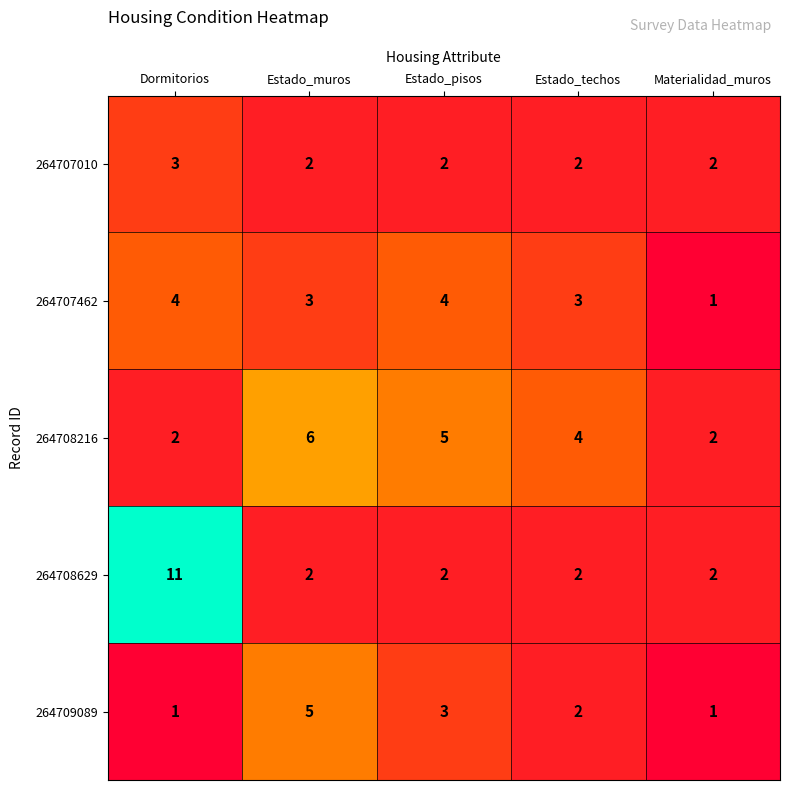

The value of 264709089 at Estado_muros is 8. True or false?

False